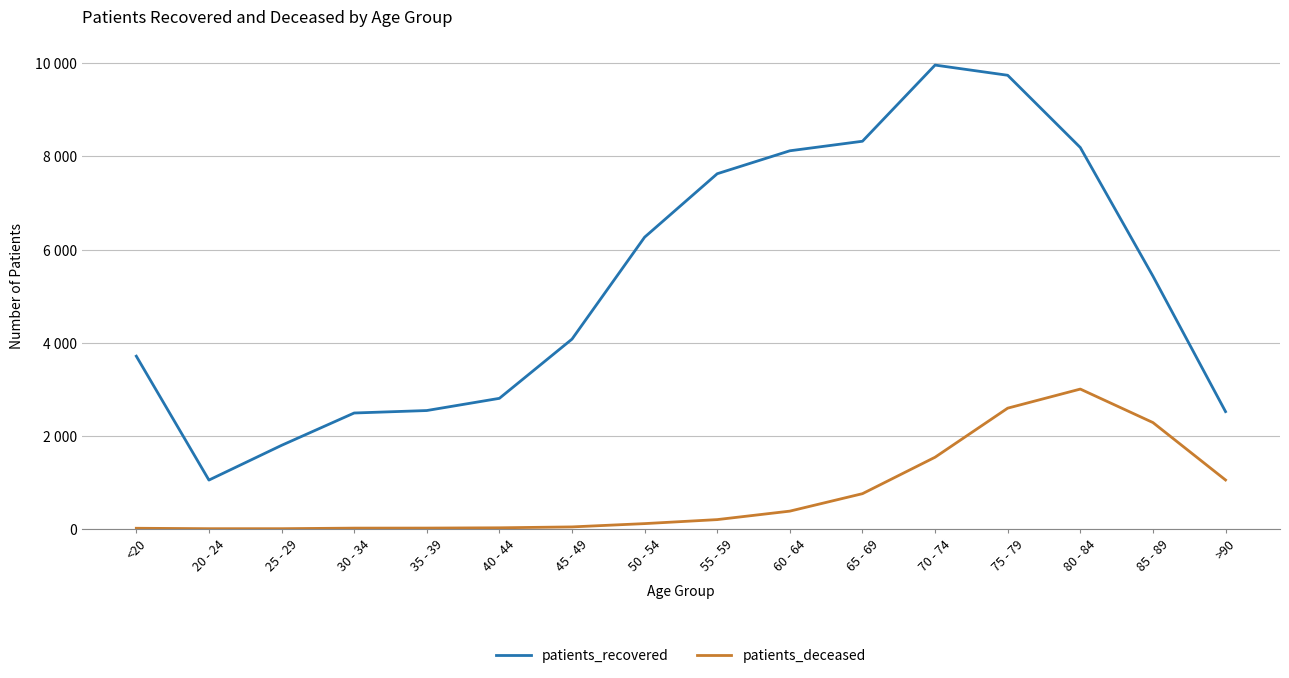

At which category does patients_deceased reach its first local peak?

80 - 84